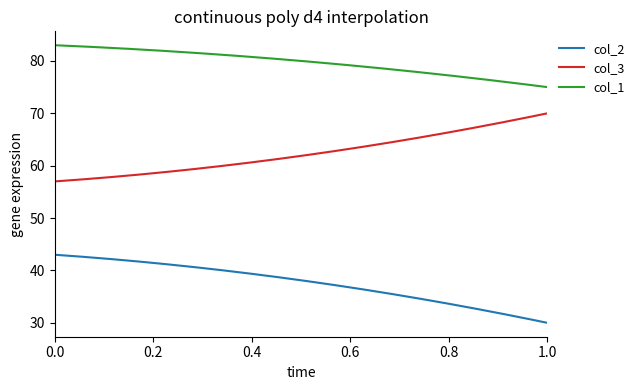

What is the maximum value for col_2?

43.0